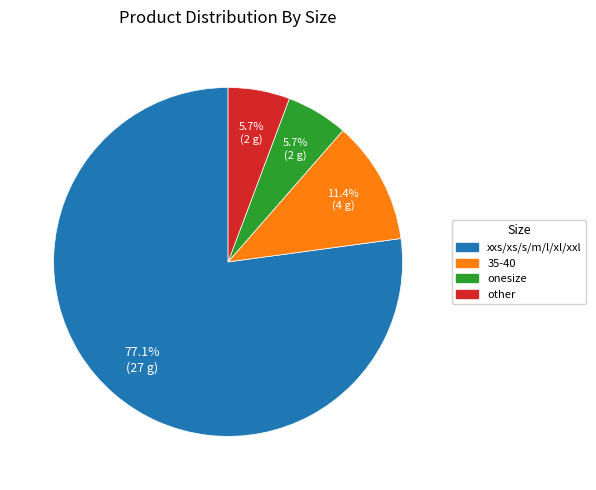

The 35-40 slice represents 1% of the pie. True or false?

False